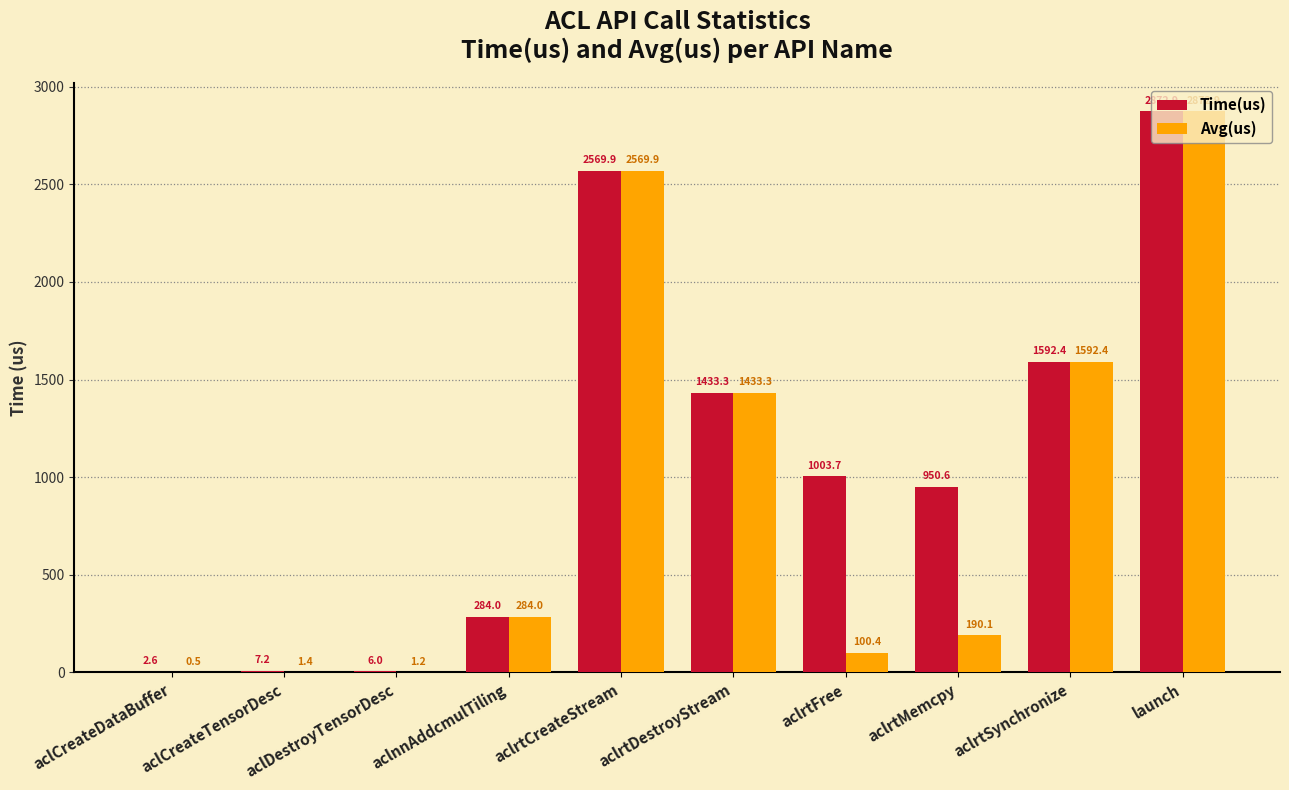

Which series has the largest range (max minus min)?

Avg(us)